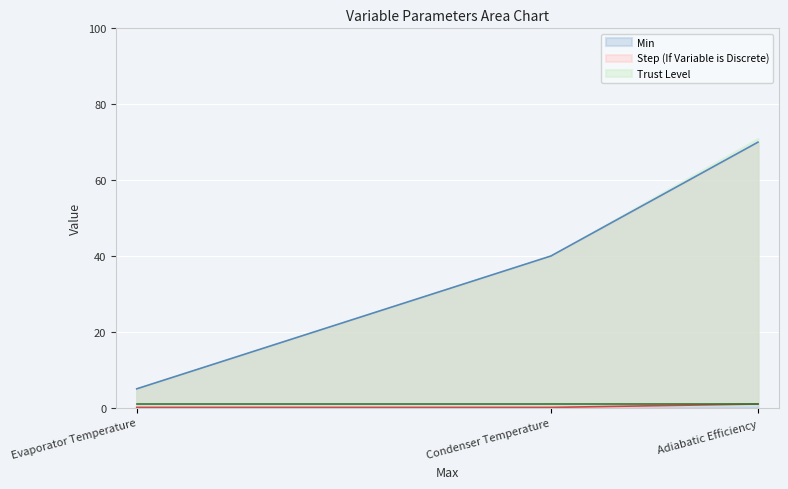

List the labels in order of Min value, smallest first.

Evaporator Temperature, Condenser Temperature, Adiabatic Efficiency